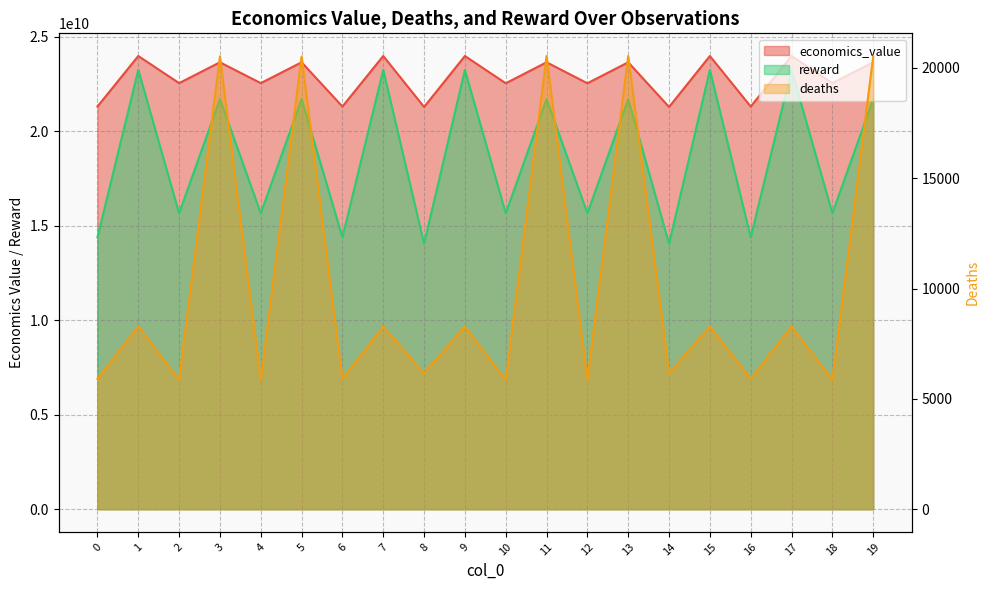

List the series in order of their peak value, highest first.

economics_value, reward, deaths